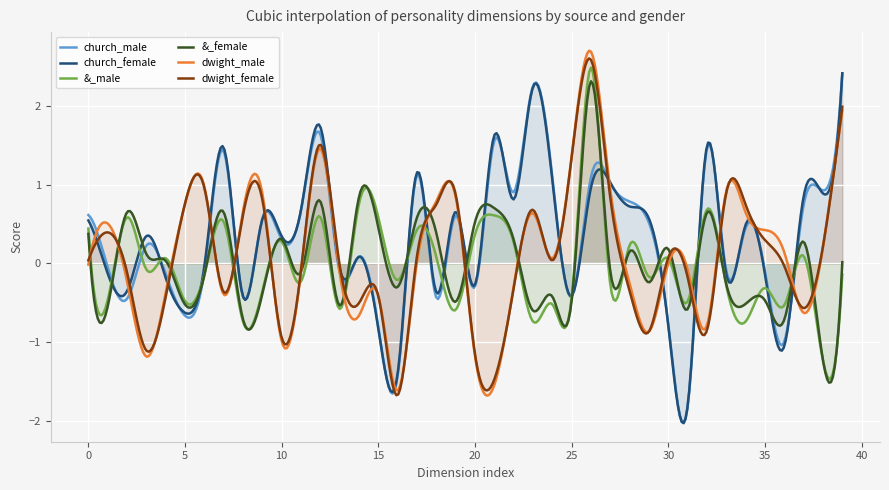

The dwight_male series shows 0.1 at 35. True or false?

False